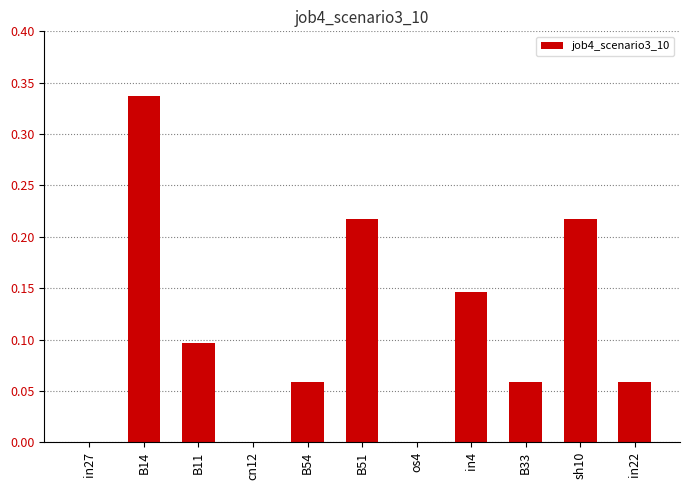

How many data points does each series have?

11